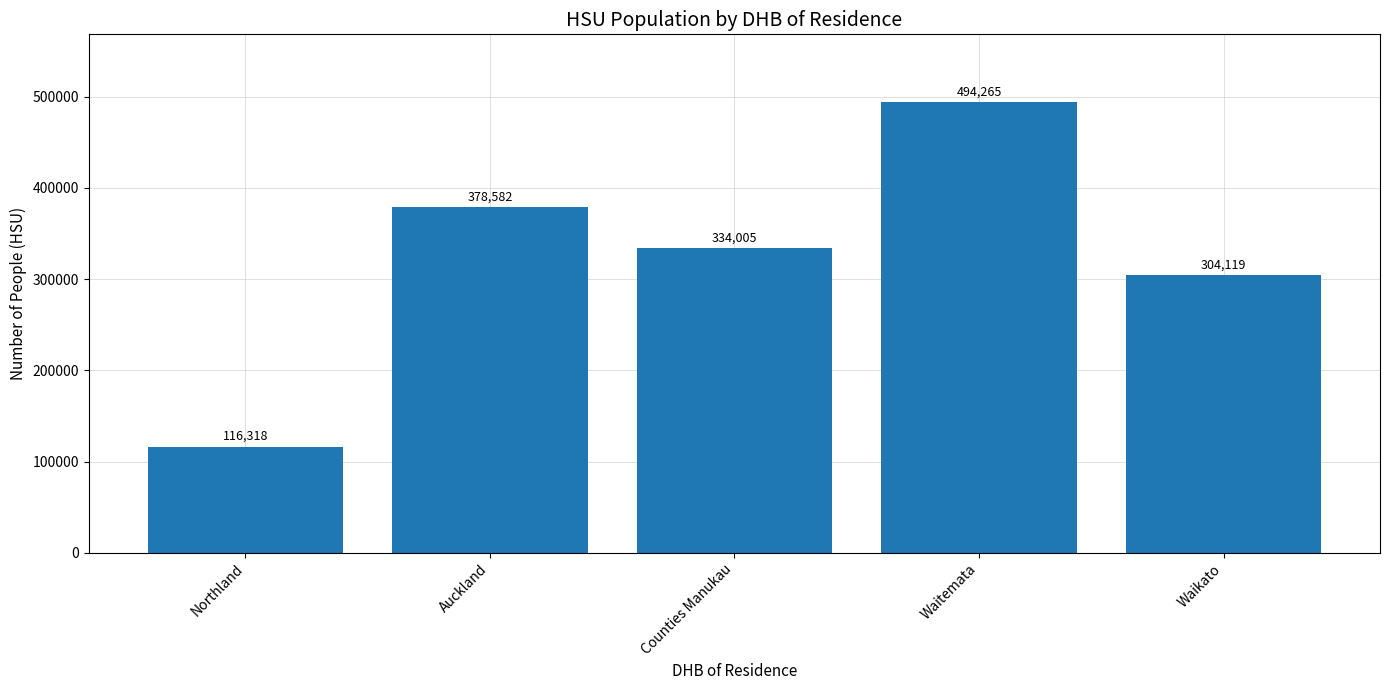

What is the average value?

325458